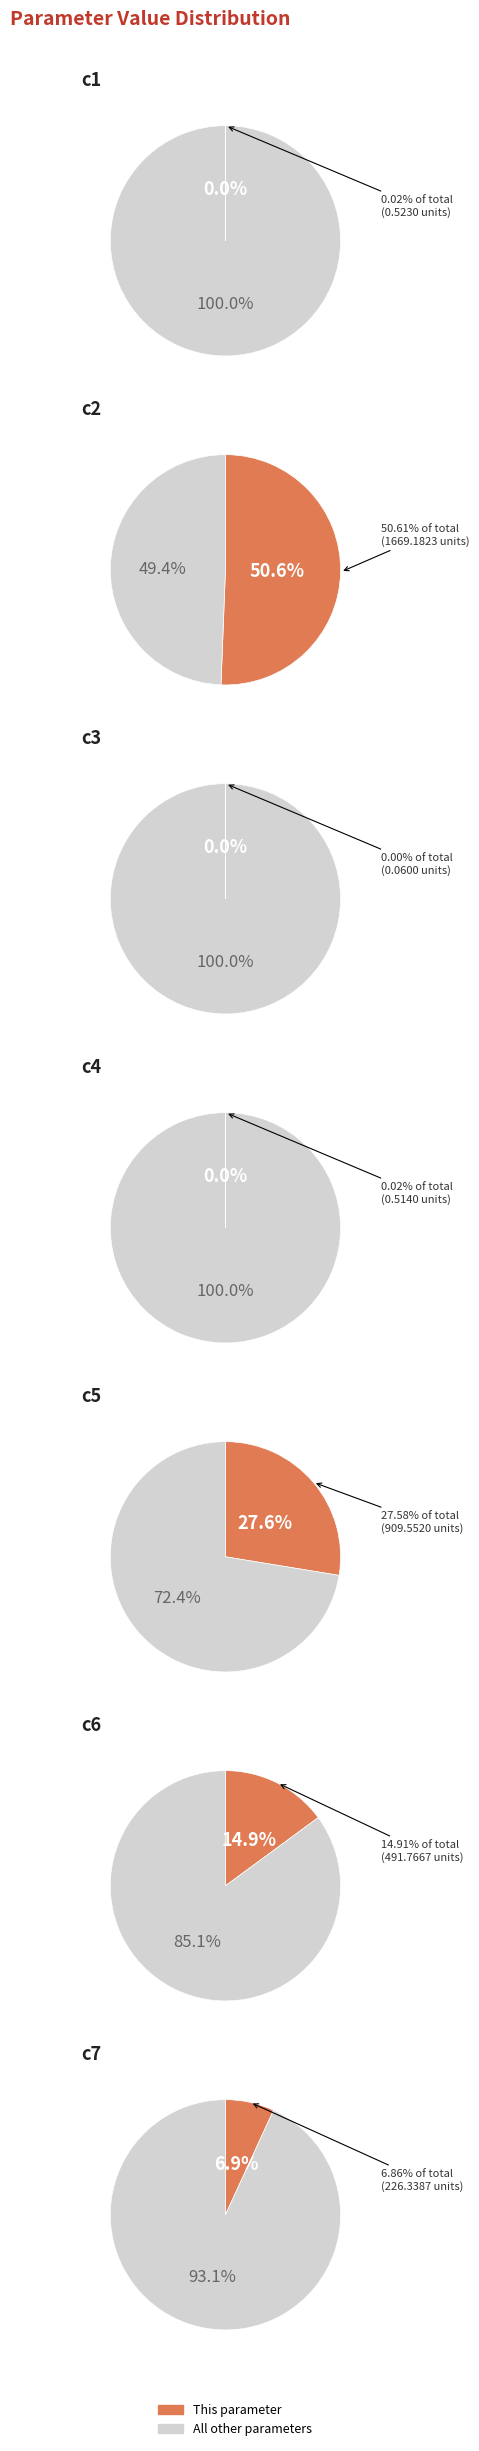

What portion of the pie excludes c5?

72.4%